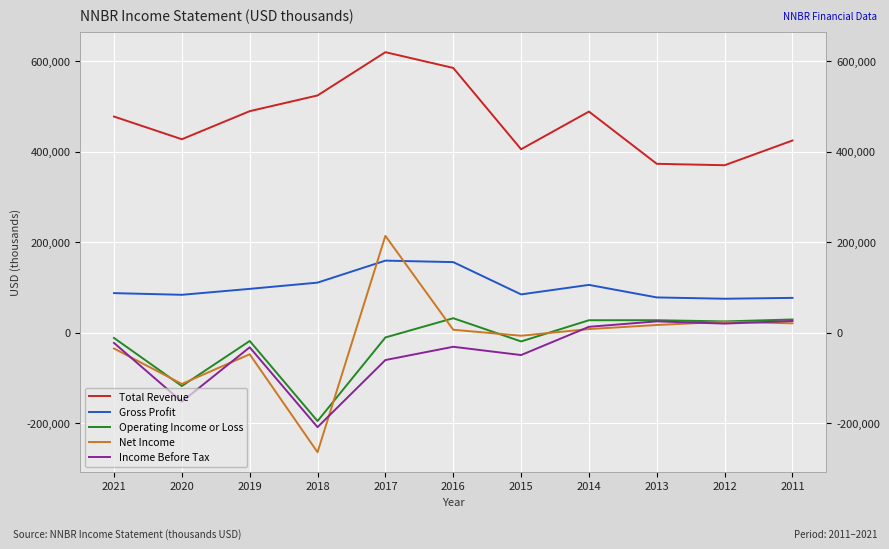

How many series are shown in this chart?

5